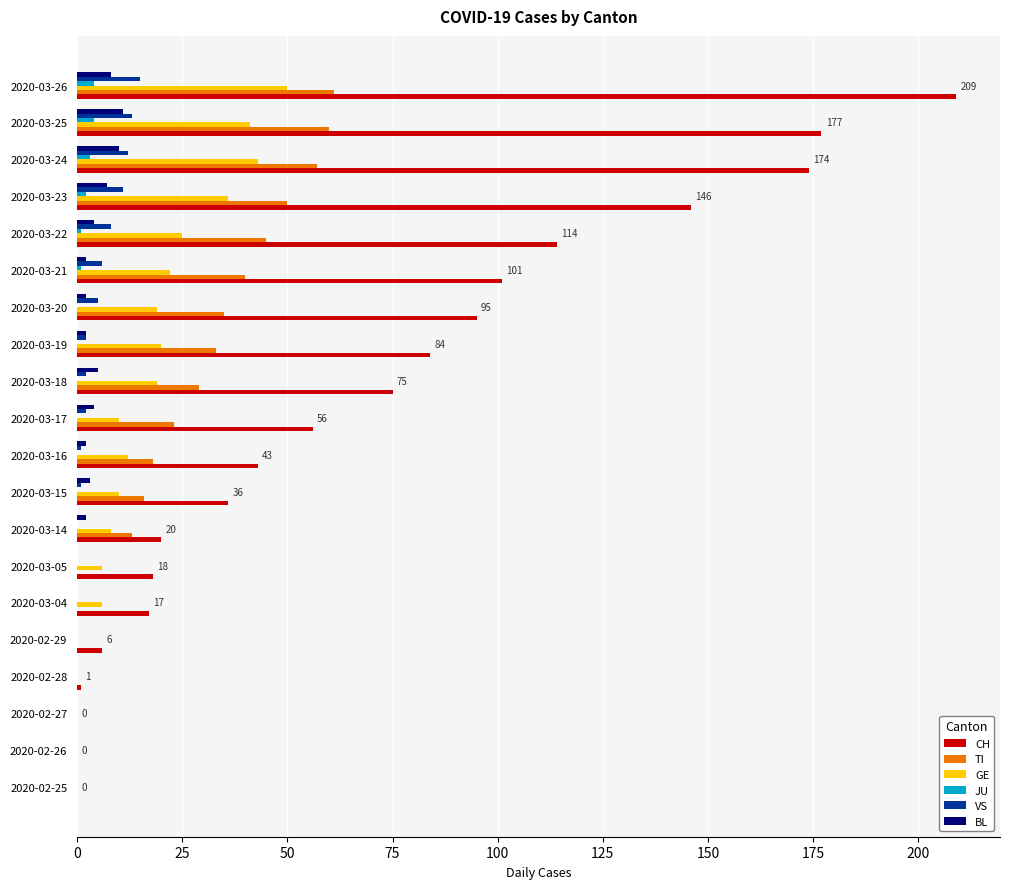

Between 2020-02-29 and 2020-03-15, which series saw the biggest shift?

CH